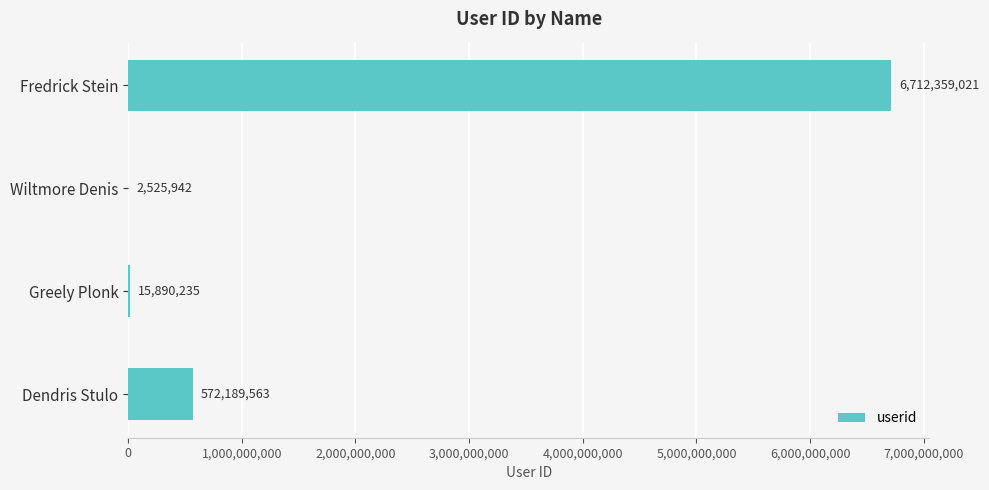

What is the sum of all values?

7302964761